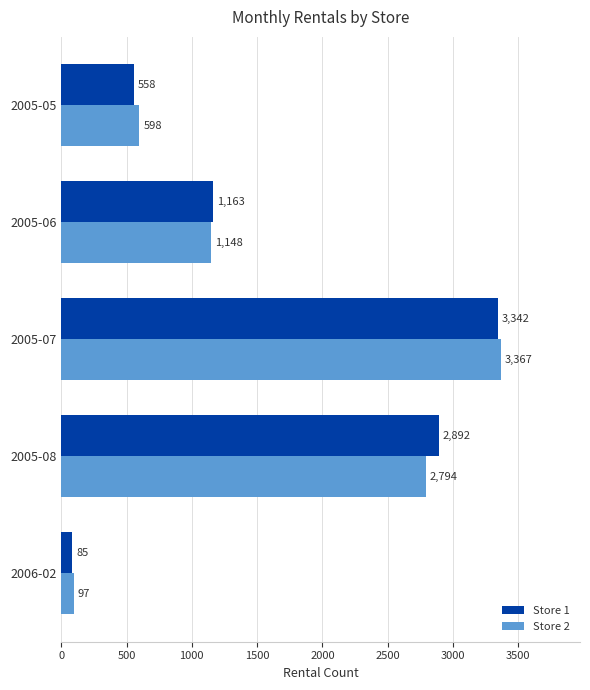

At which label does Store 2 reach its minimum?

2006-02